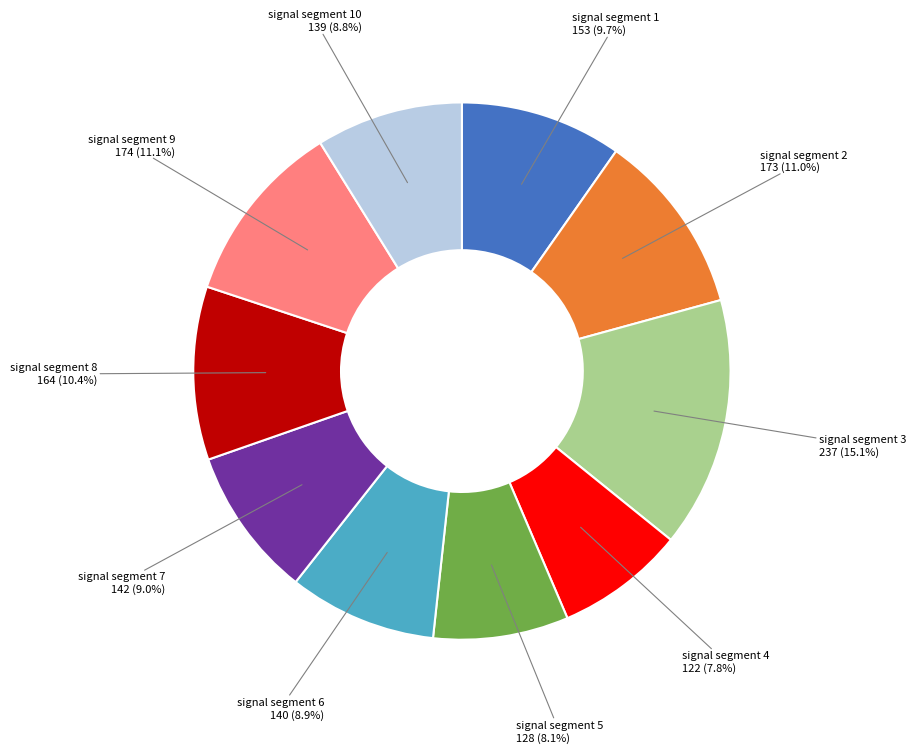

Is there a majority slice in this chart?

No